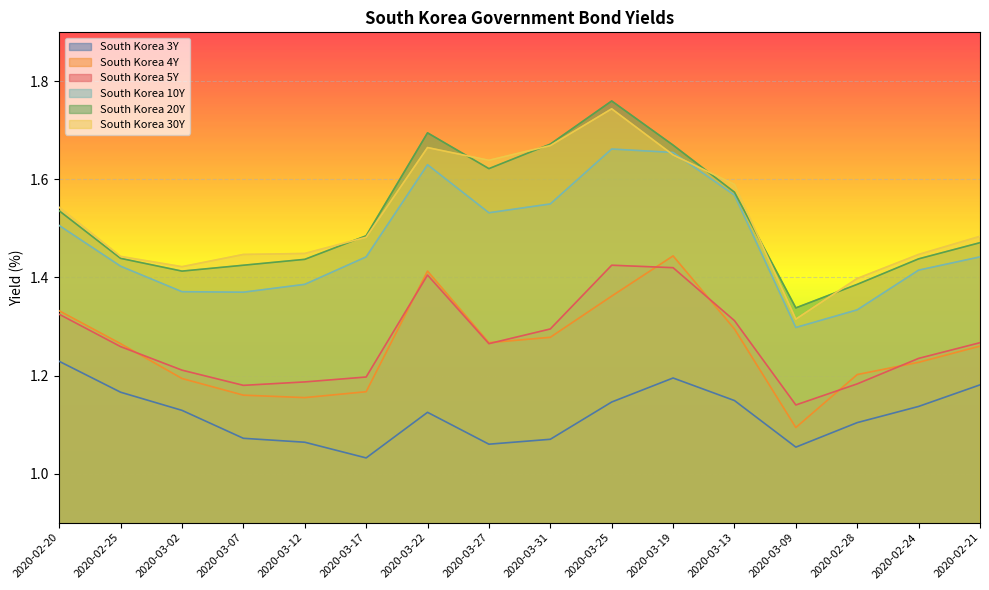

Which series has the largest range (max minus min)?

South Korea 30Y